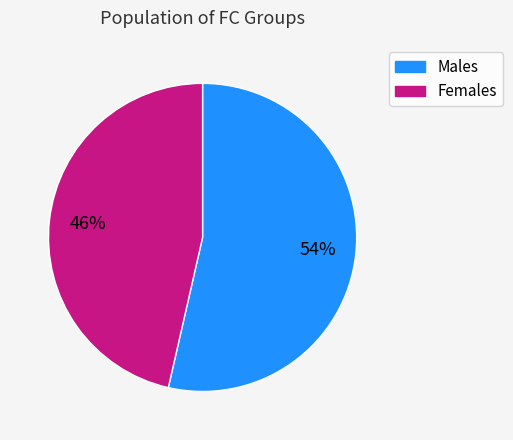

To the nearest percent, what is the average slice percentage?

50%